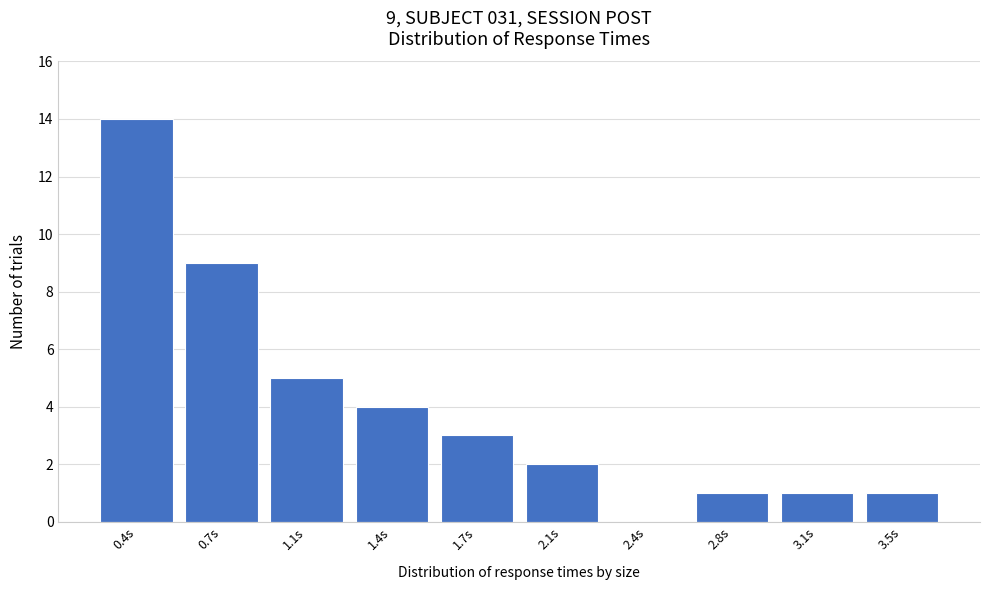

Reading left to right, list all the values displayed in this chart.

0.4s=14	0.7s=9	1.1s=5	1.4s=4	1.7s=3	2.1s=2	2.4s=0	2.8s=1	3.1s=1	3.5s=1